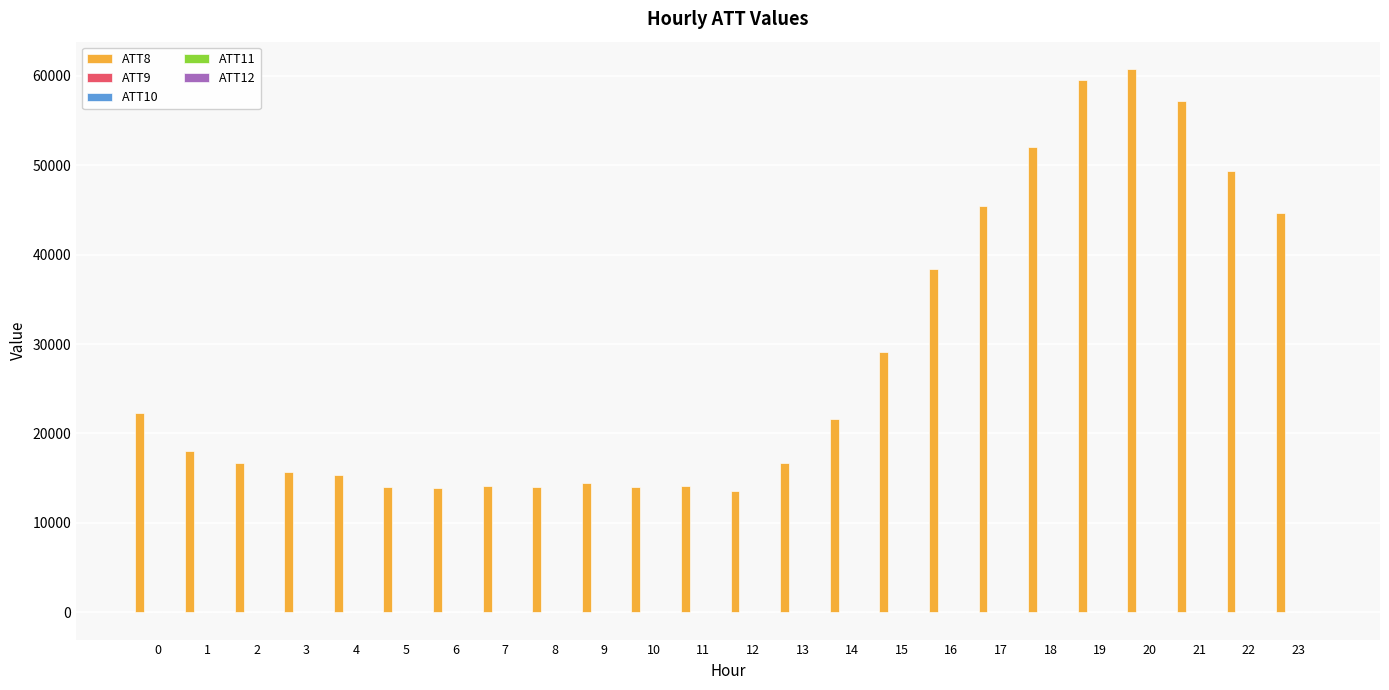

Are the bars horizontal?

No